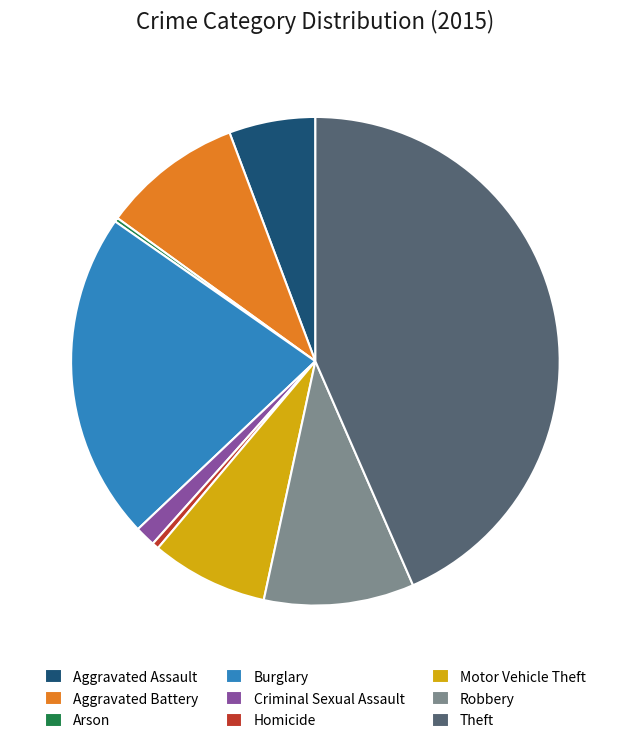

Do Theft and Burglary together represent more than half of the pie?

Yes